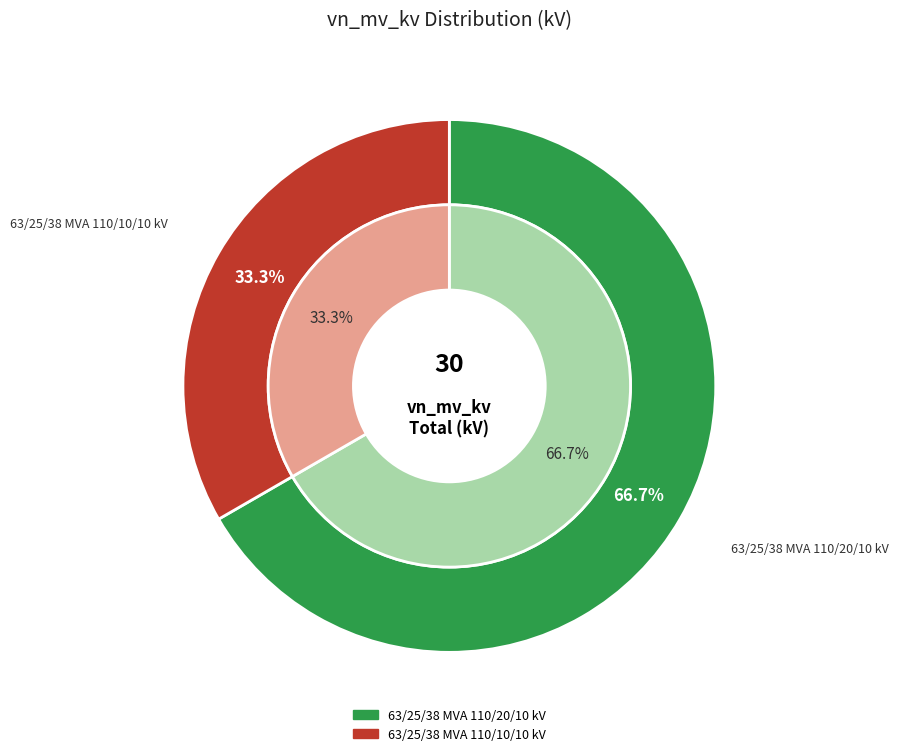

How many segments does this pie chart have?

2